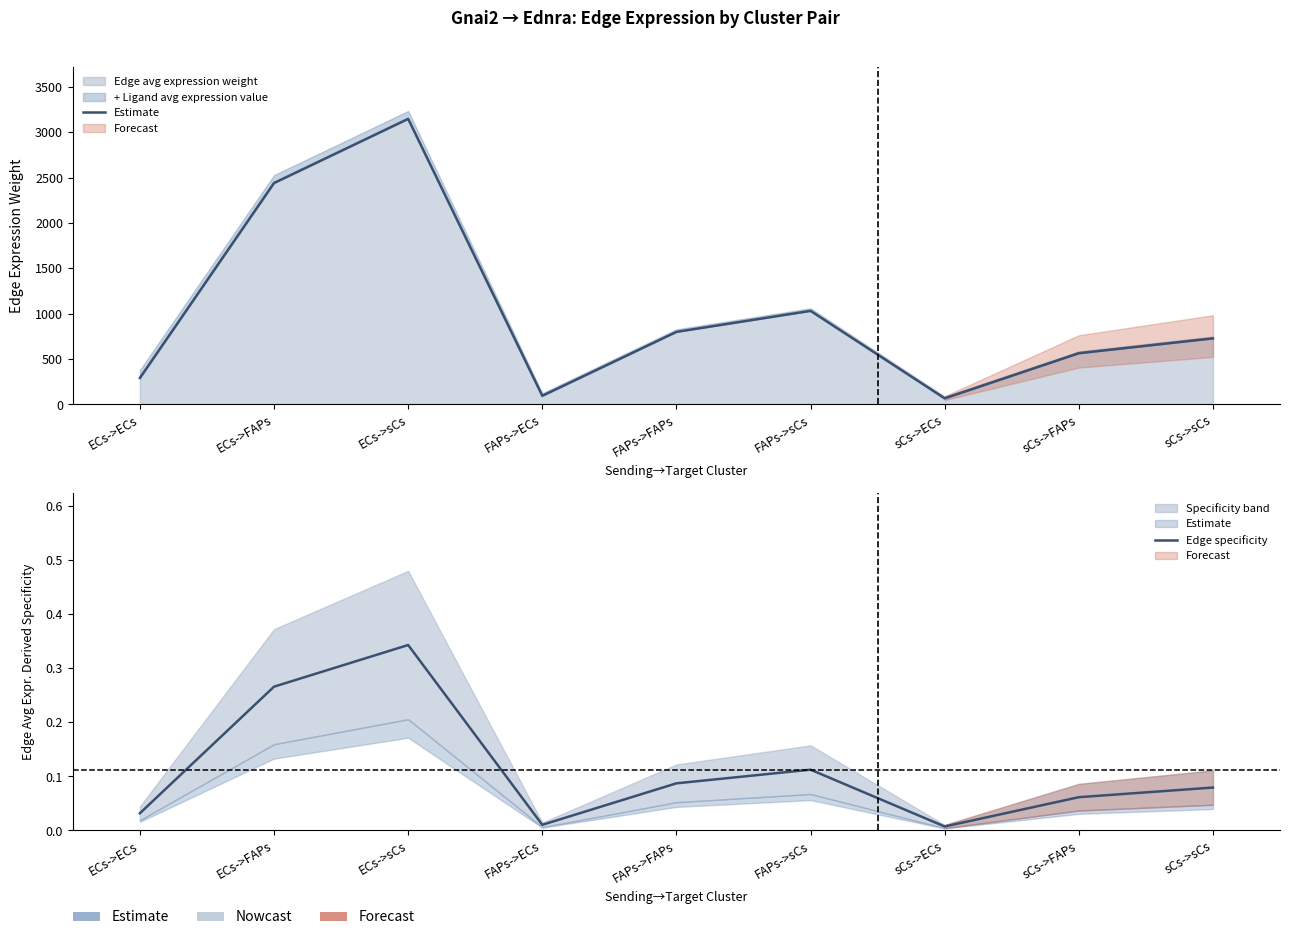

What is the difference between the highest and lowest values at sCs->FAPs?

564.8